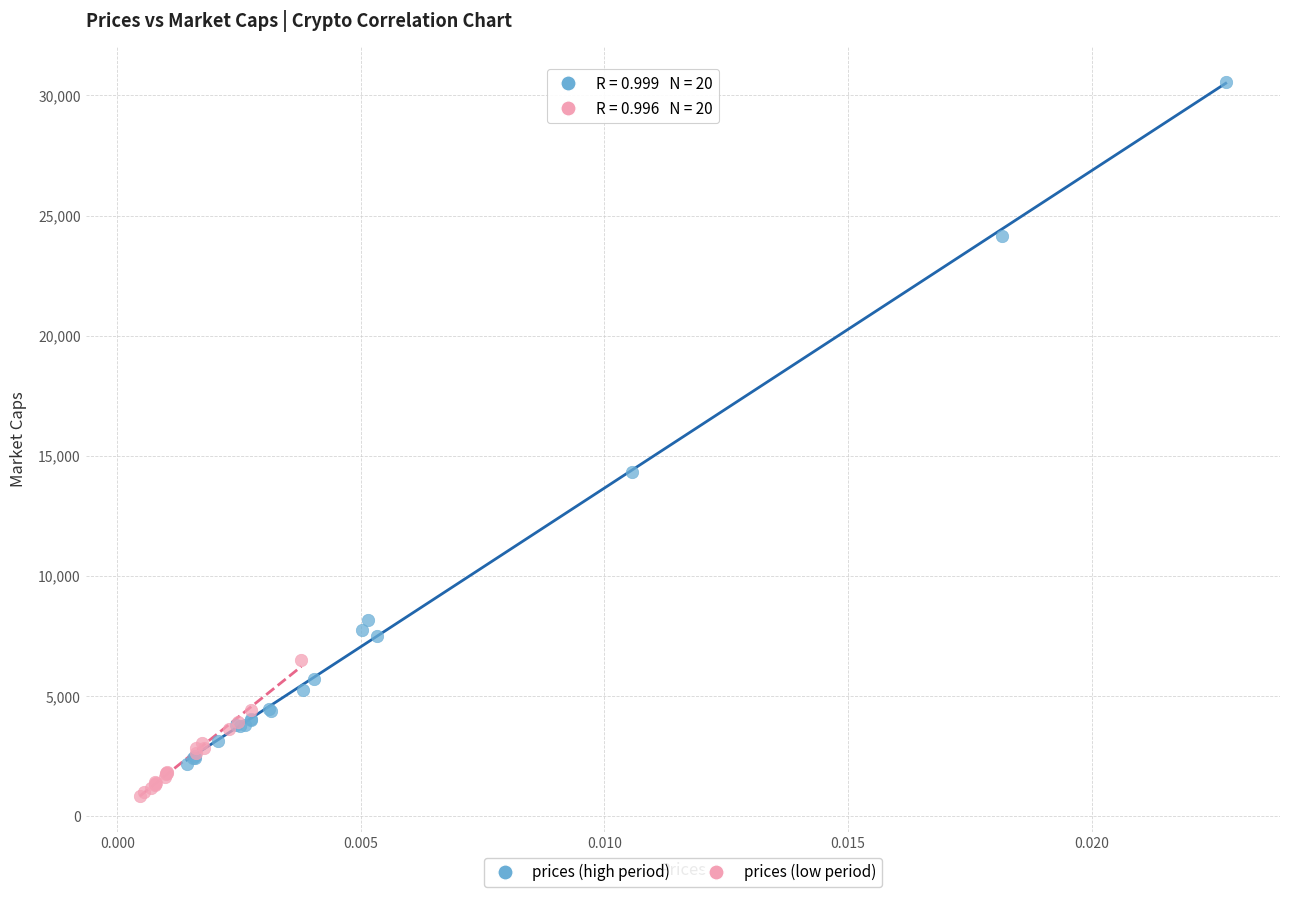

What are all the series names shown in the legend?

prices (high period), prices (low period)